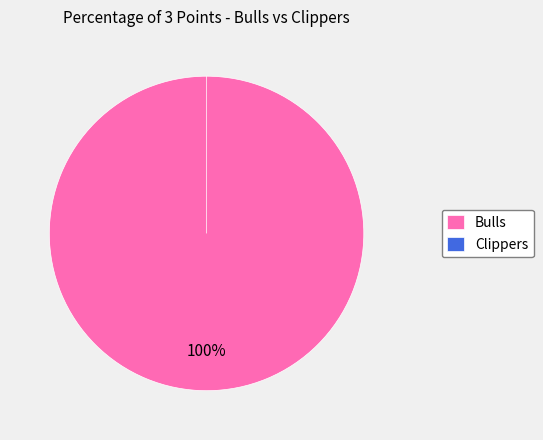

What is the change in value from Bulls to Clippers?

-35